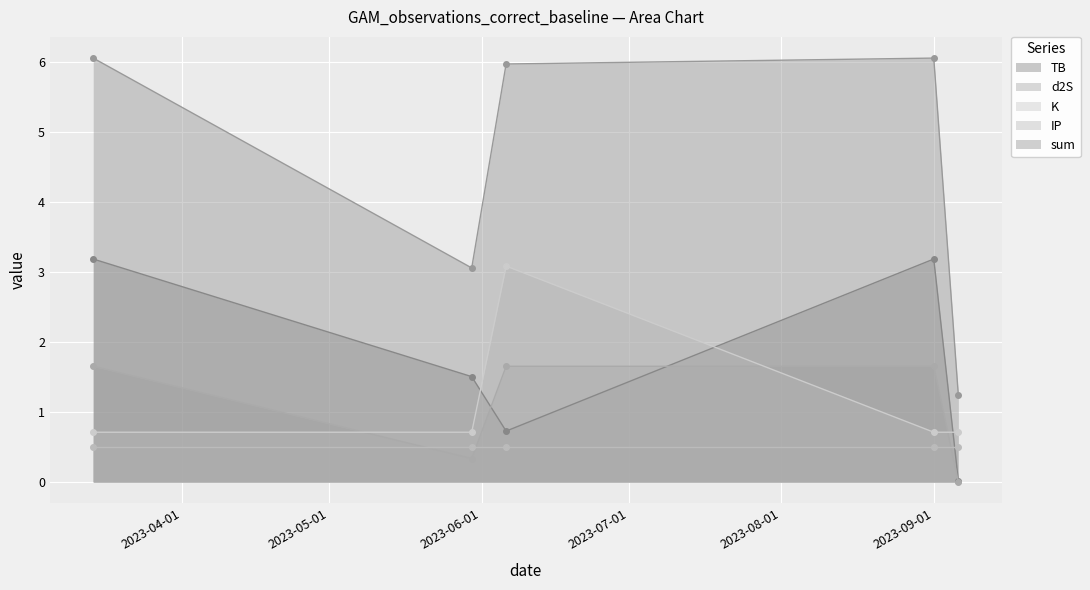

What is the difference between the TB values at 2023-09-06 and 2023-03-14?

3.2